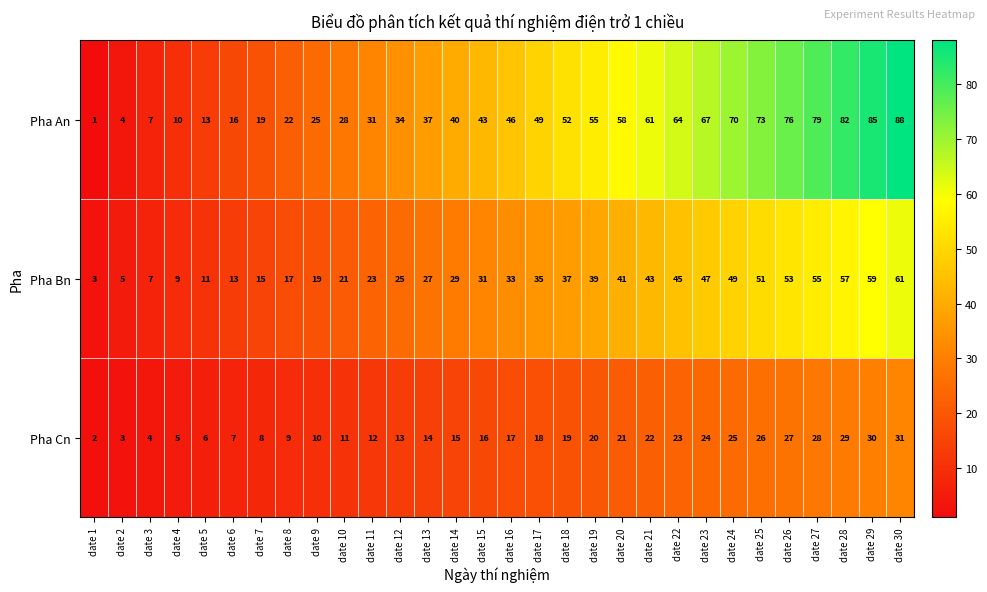

Which series has the largest range (max minus min)?

Pha An